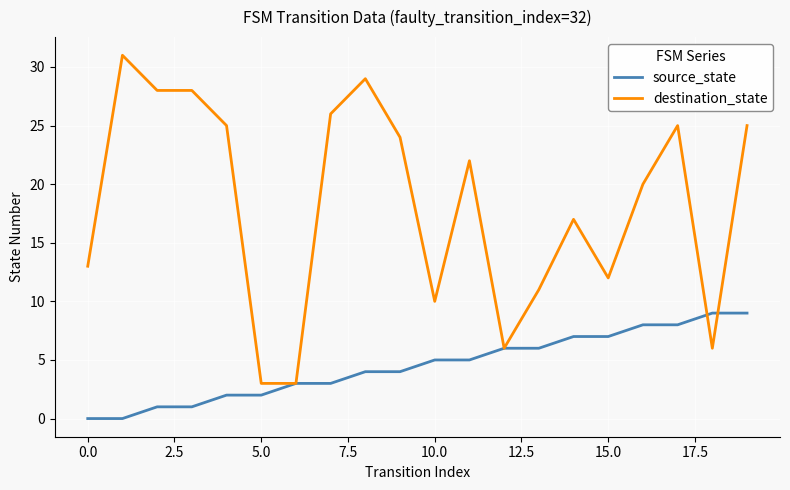

True or false: destination_state and source_state cross at least once.

True